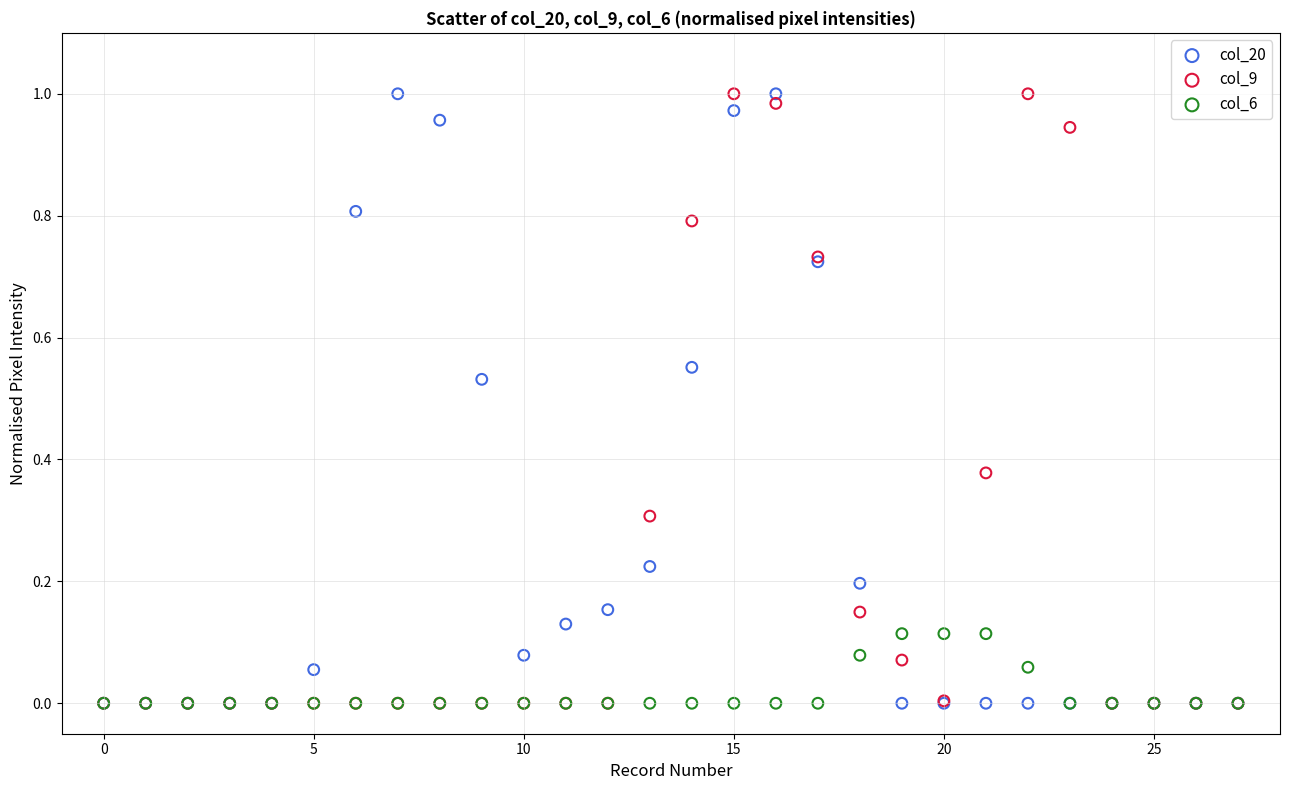

What are all the series names shown in the legend?

col_20, col_9, col_6